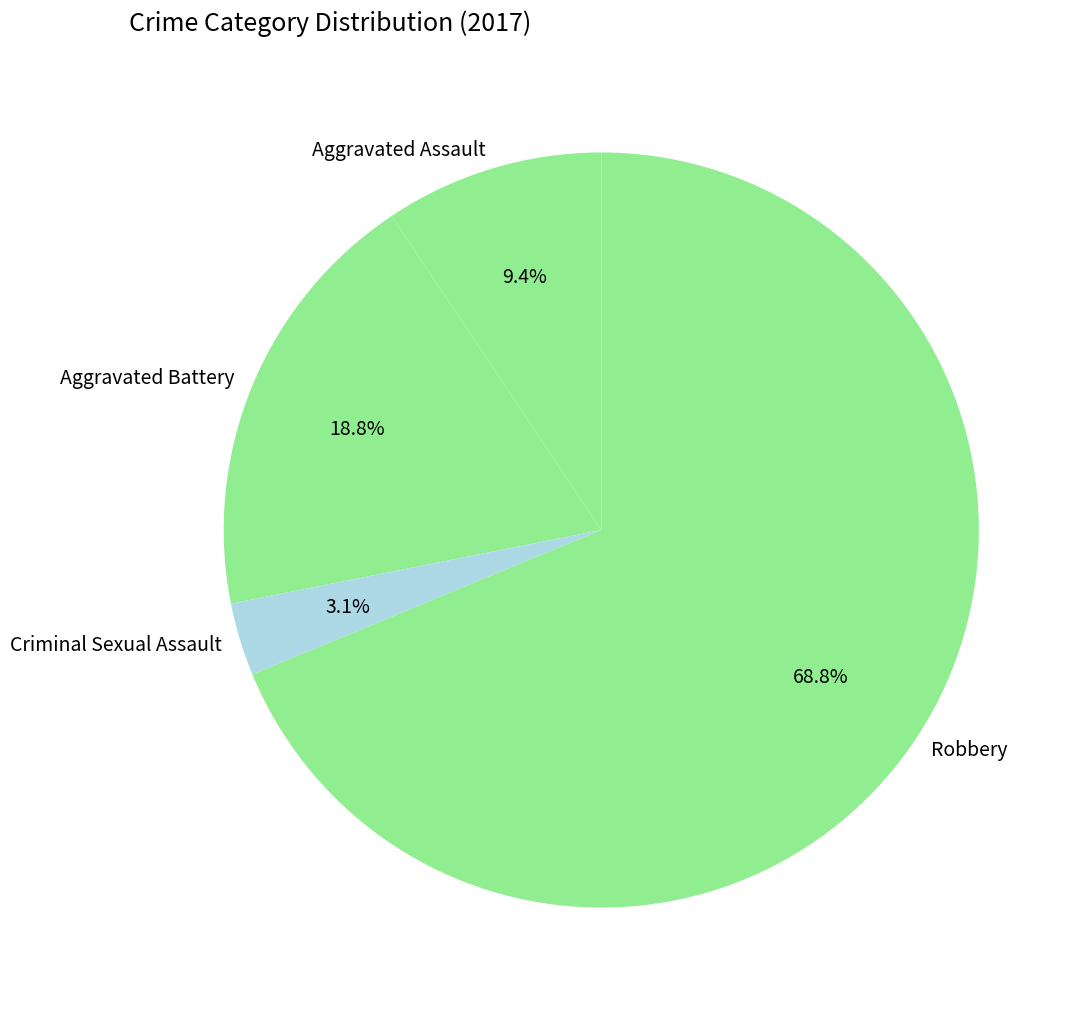

What is the majority slice?

Robbery